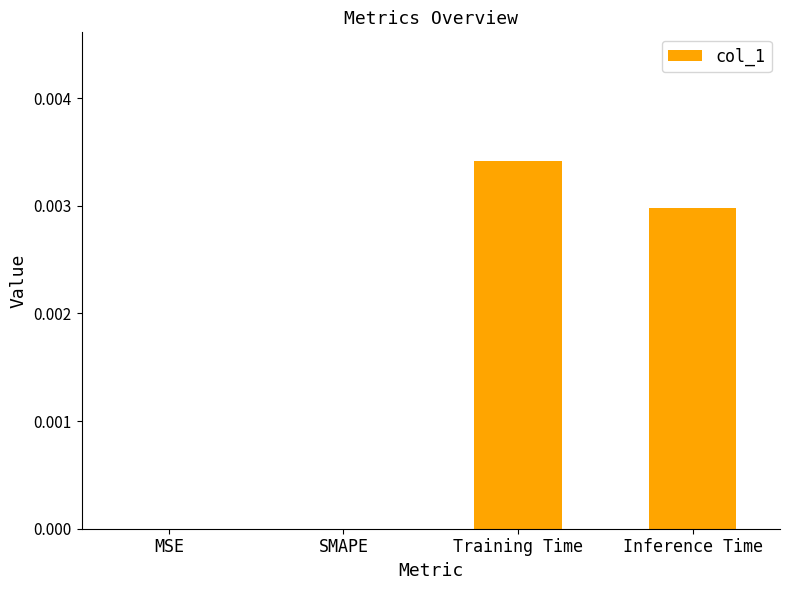

Is it true that the value at Training Time is 0.0?

True